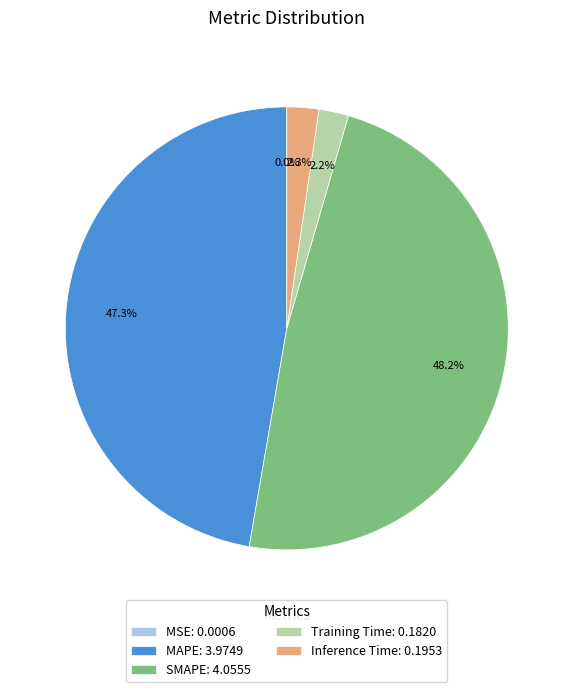

Do SMAPE: 4.0555 and MAPE: 3.9749 together represent more than half of the pie?

Yes